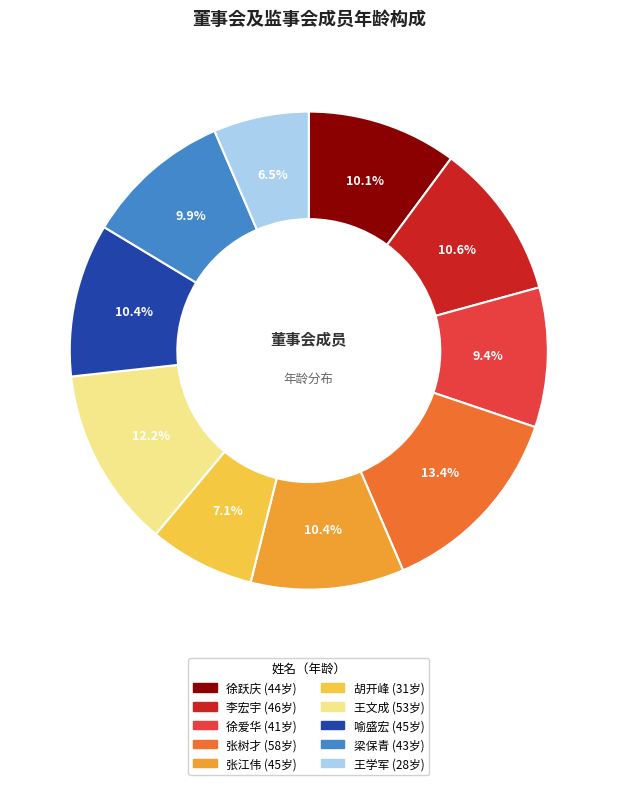

Does 徐跃庆 account for over 50% of the chart?

No